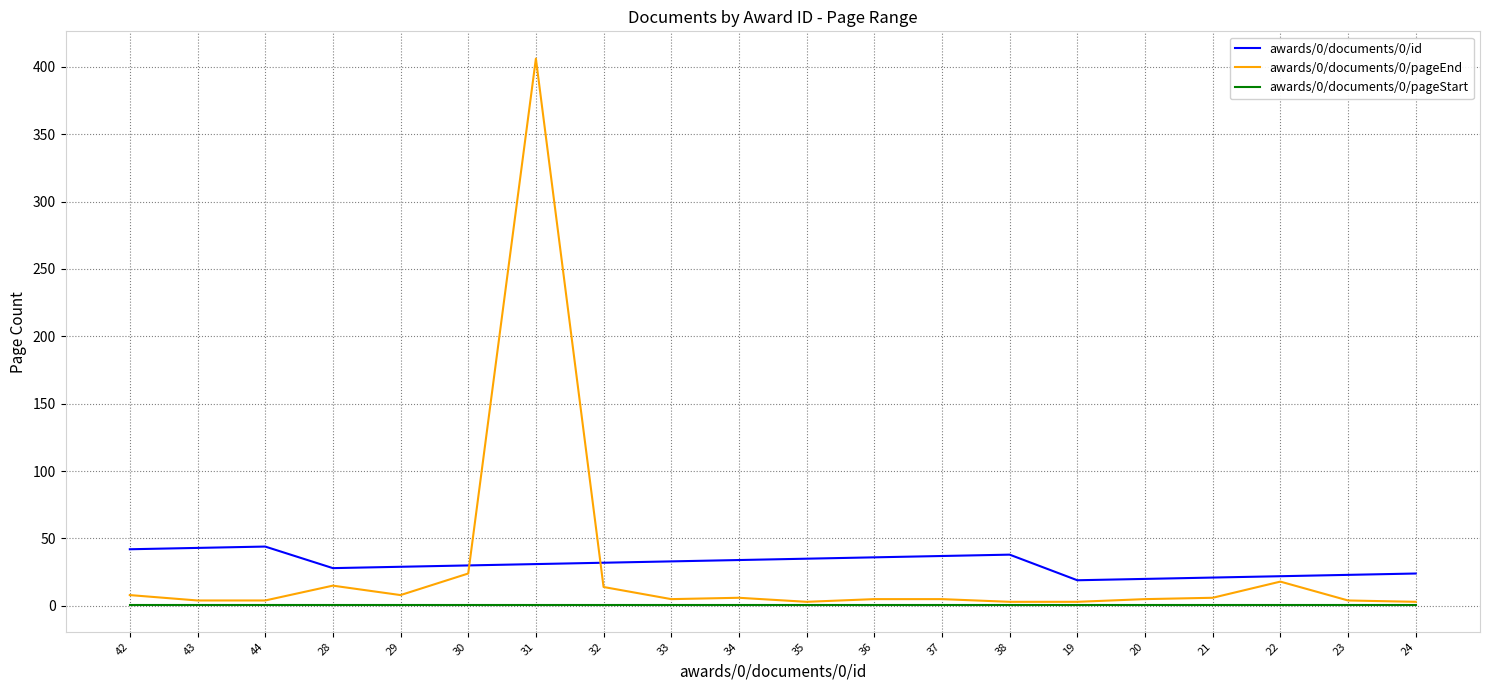

Where does the awards/0/documents/0/pageEnd series first go above 5?

42